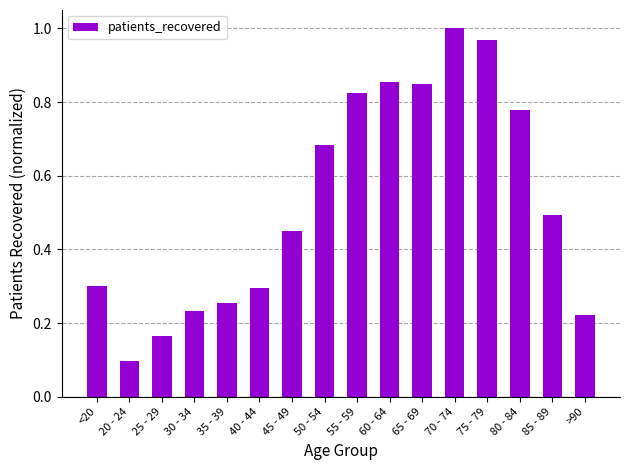

What is the difference between the values at 35 - 39 and 55 - 59?

0.6